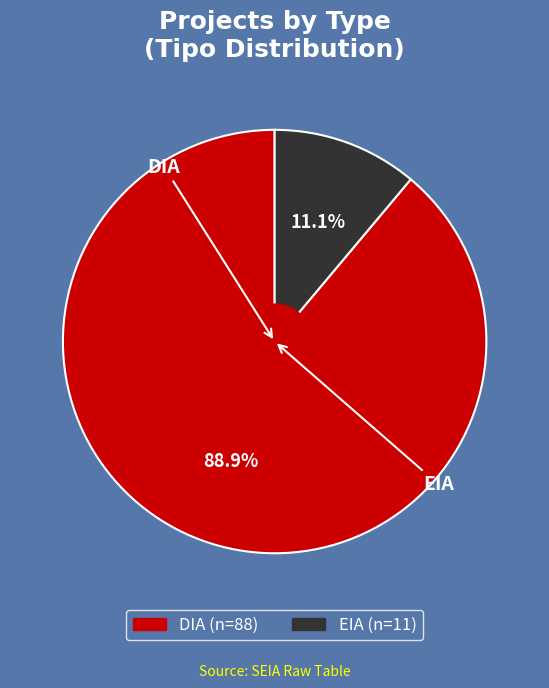

Which category has the smallest portion of the pie?

EIA